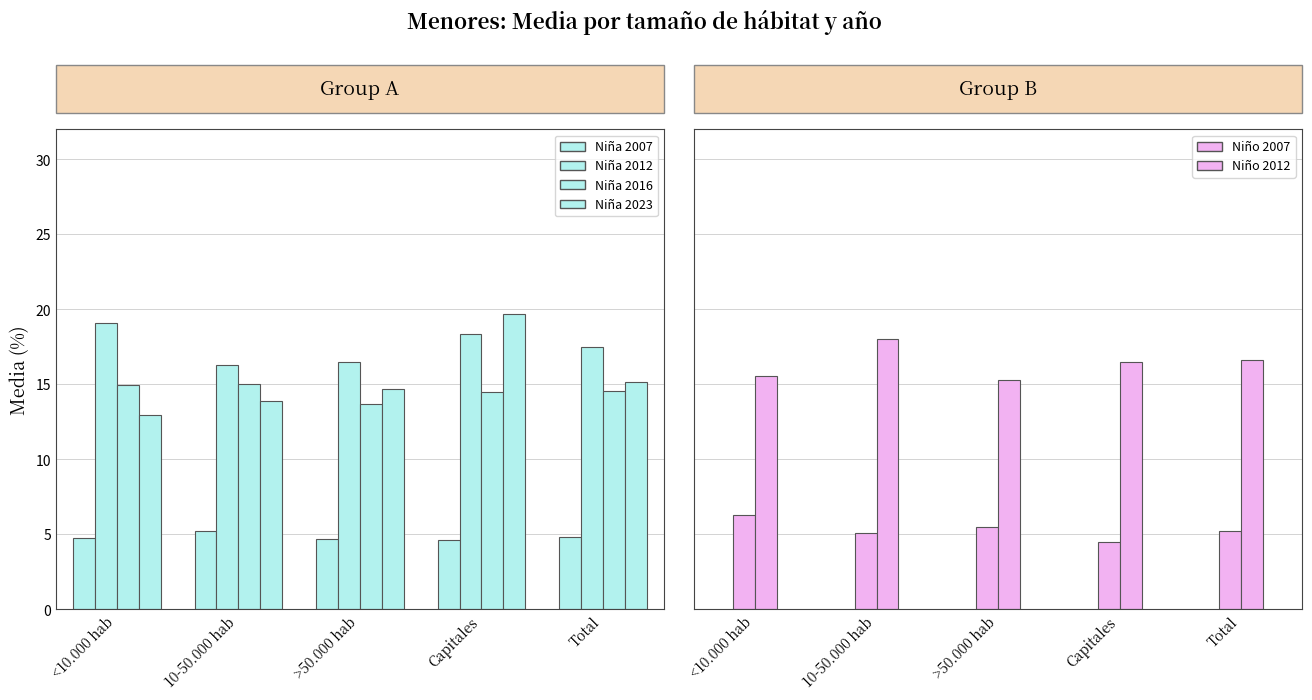

What is the difference between the Niña 2016 values at <10.000 hab and Total?

0.4